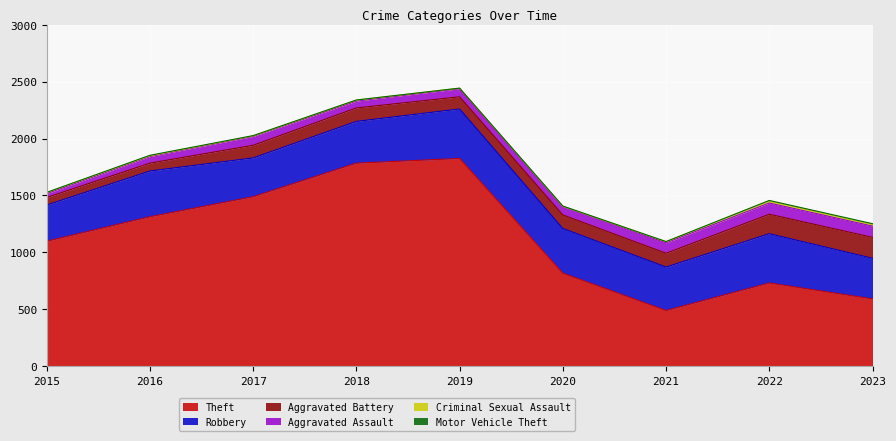

What are all the series names shown in the legend?

Theft, Robbery, Aggravated Battery, Aggravated Assault, Criminal Sexual Assault, Motor Vehicle Theft